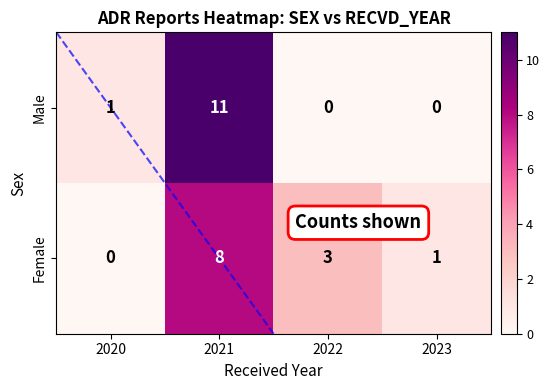

Reading right to left, transcribe all the data shown in this chart.

Male: 2023=0	2022=0	2021=11	2020=1
Female: 2023=1	2022=3	2021=8	2020=0